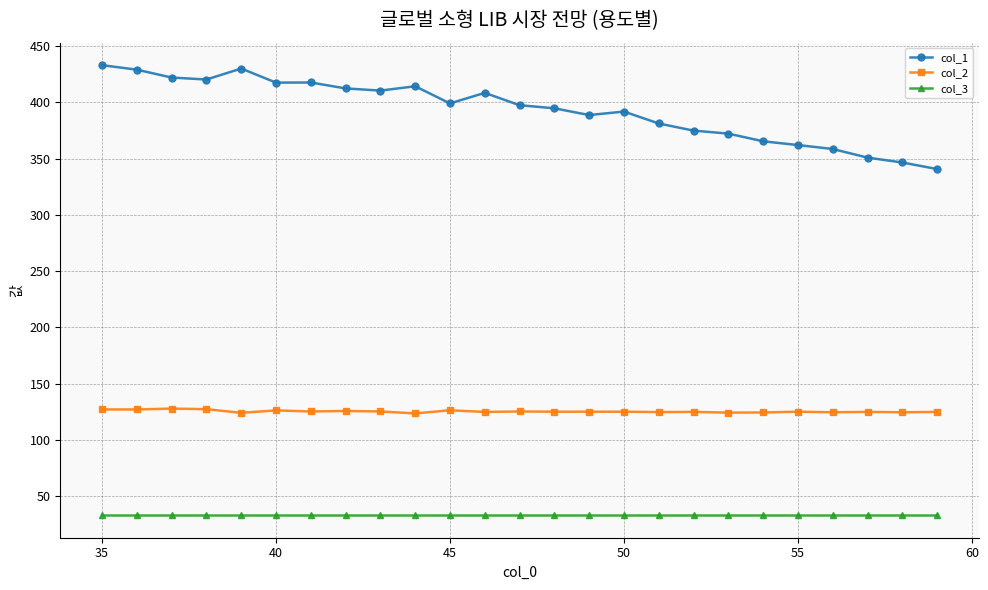

Which series has the largest range (max minus min)?

col_1